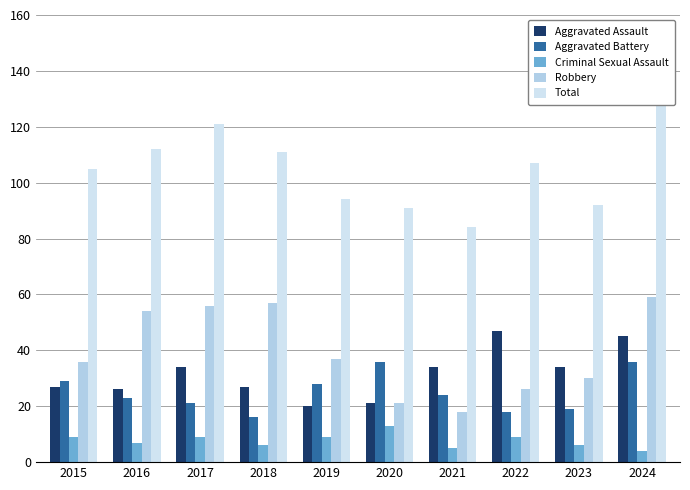

Which category has the highest value in the Aggravated Battery series?

2020